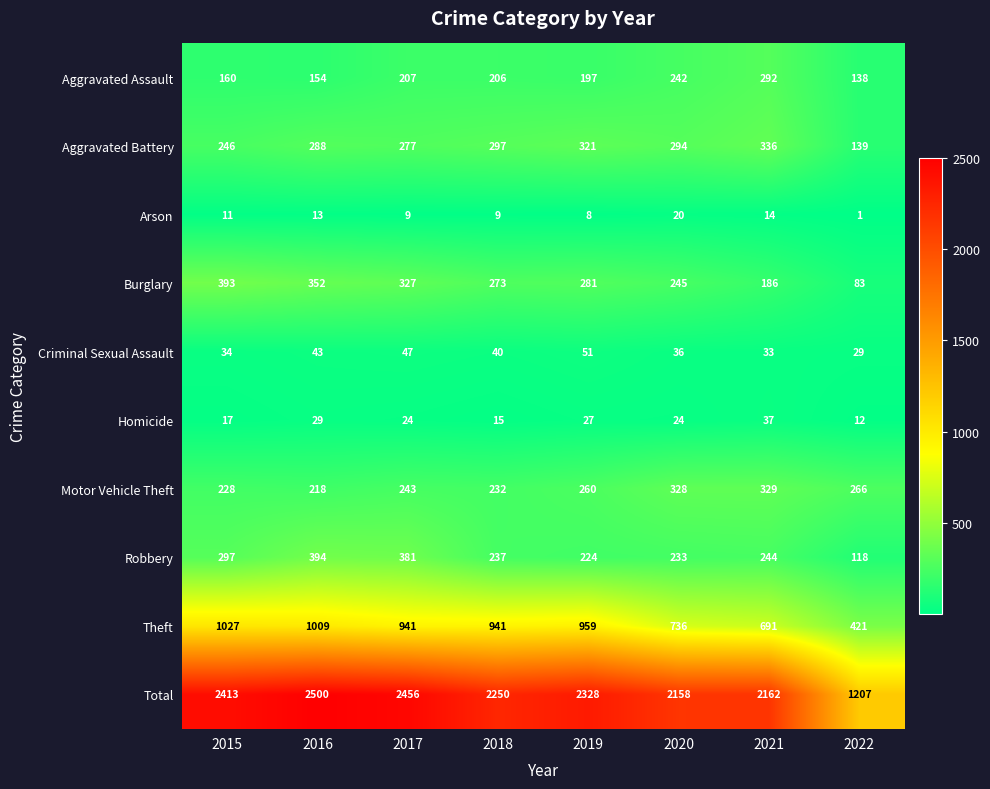

How many distinct data groups are displayed?

10